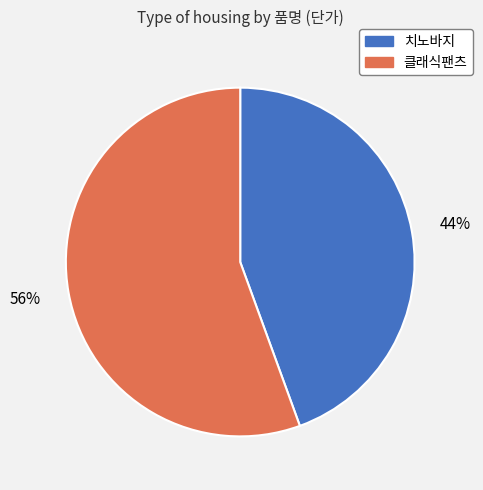

To the nearest percent, what is the average slice percentage?

50%